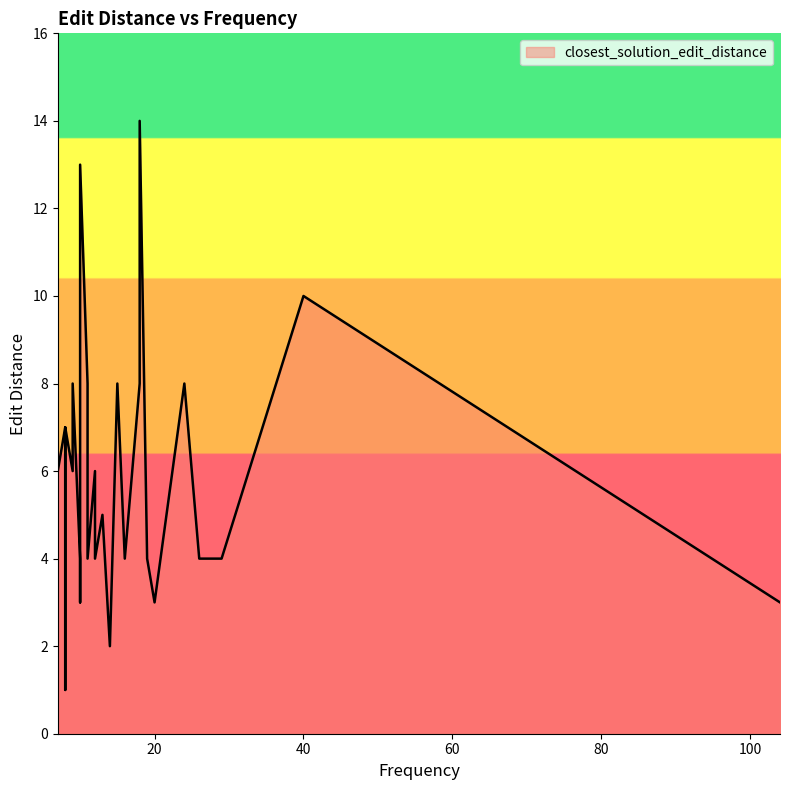

Is it true that the value at 17 is 6?

False